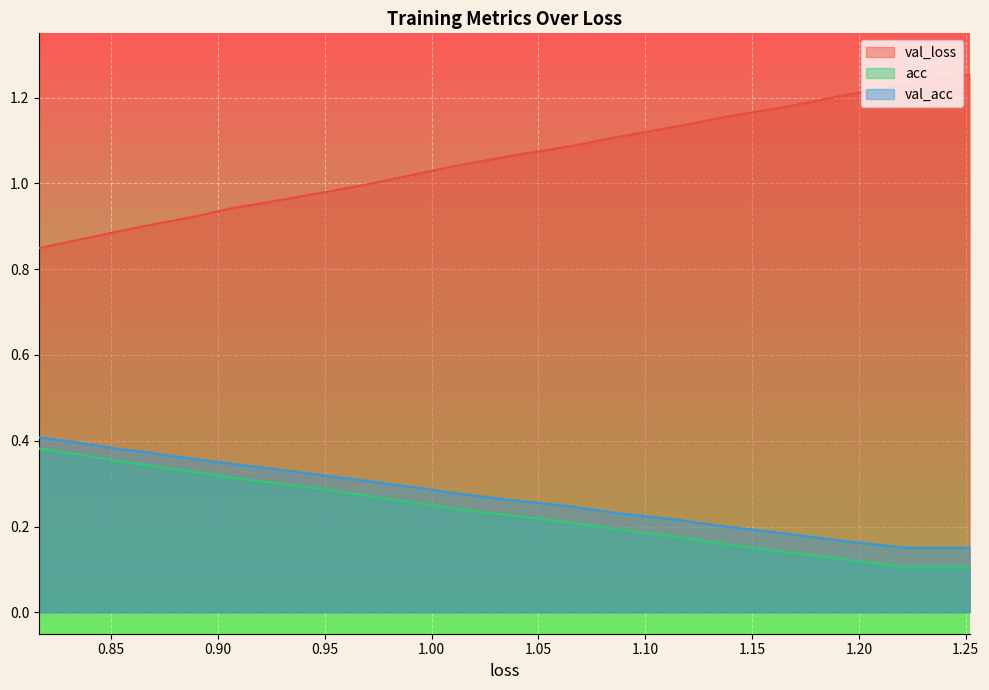

At how many categories does at least one series exceed 0?

20